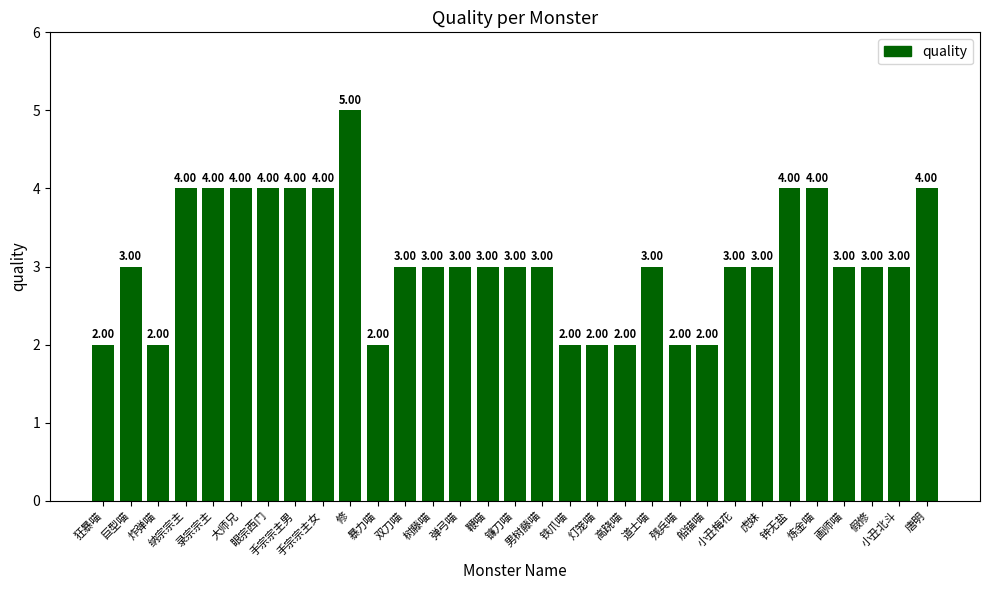

How many data points are less than 3?

8